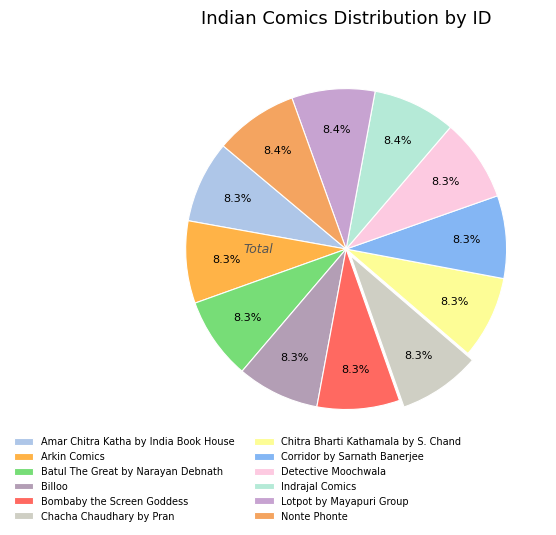

Is it true that Indrajal Comics is 8% of the pie?

True